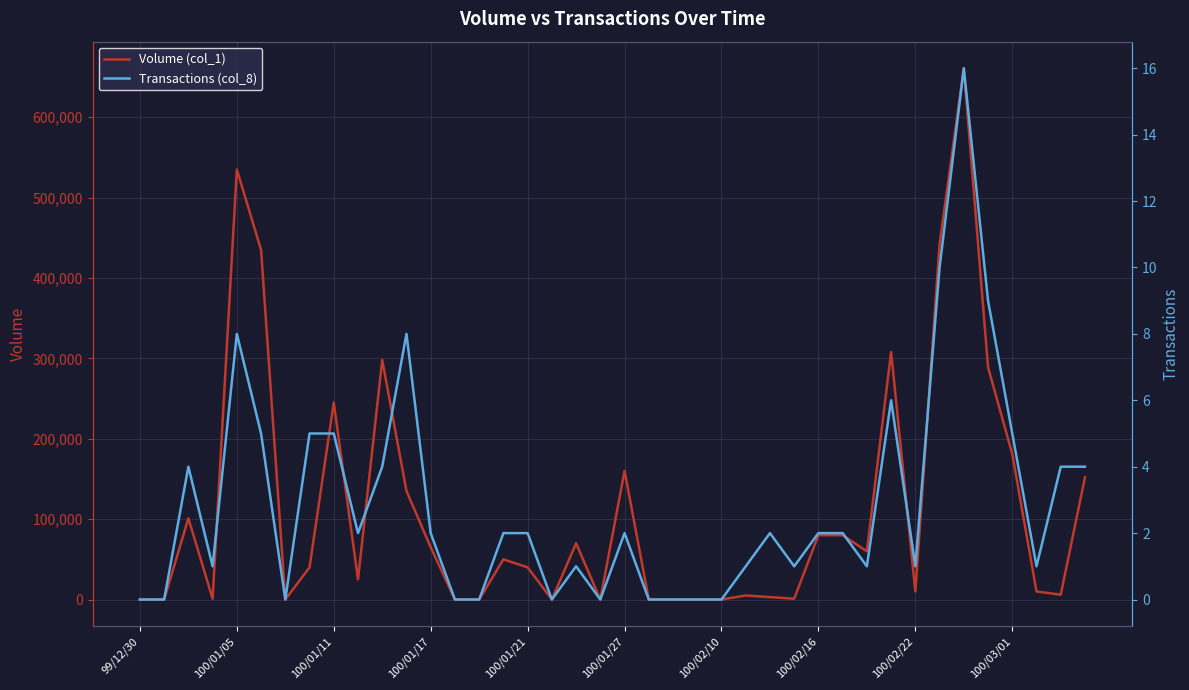

What is the value of the Volume (col_1) point at the 13th from the left?

65000